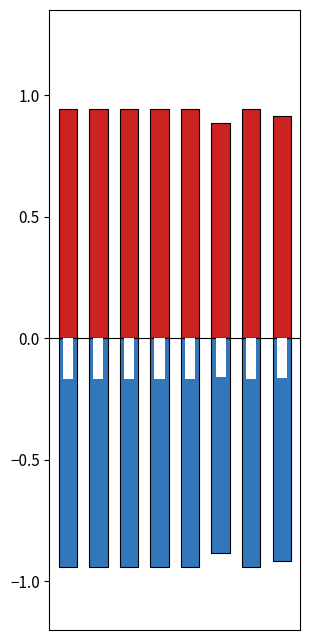

Reading left to right, extract all data points from this chart.

0=0.9	1=0.9	2=0.9	3=0.9	4=0.9	5=0.9	6=0.9	7=0.9